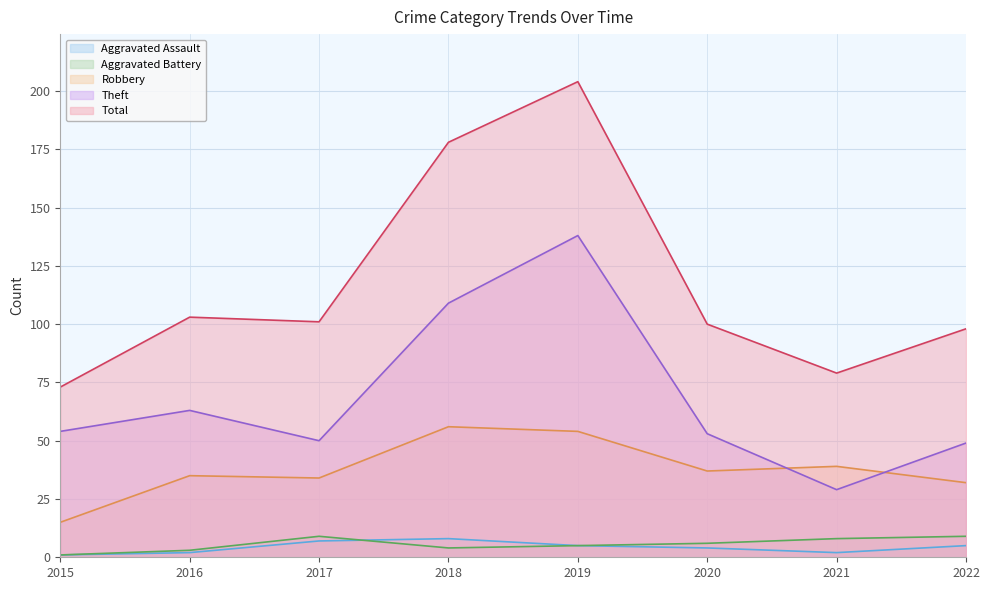

What is the difference between the second highest and minimum values in the Total series?

105